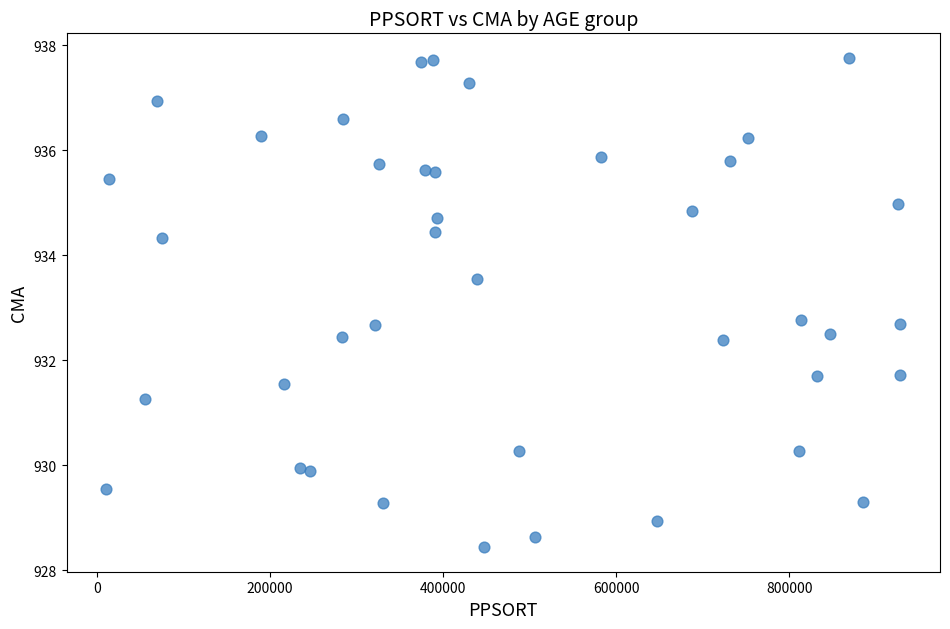

What is the range of X values (max minus min)?

917835.0